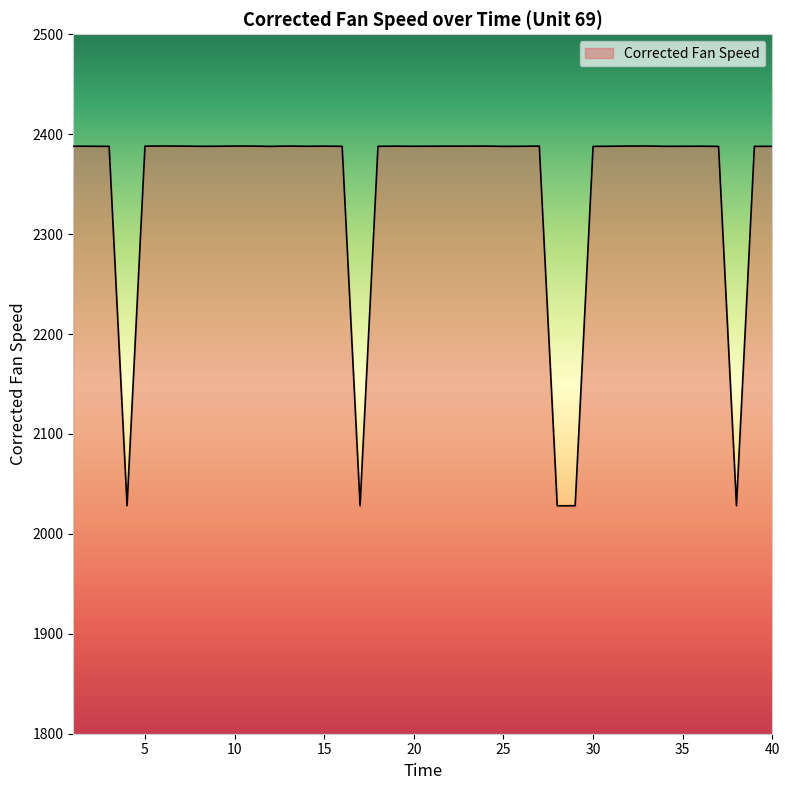

What is the difference between the maximum and minimum values?

360.1